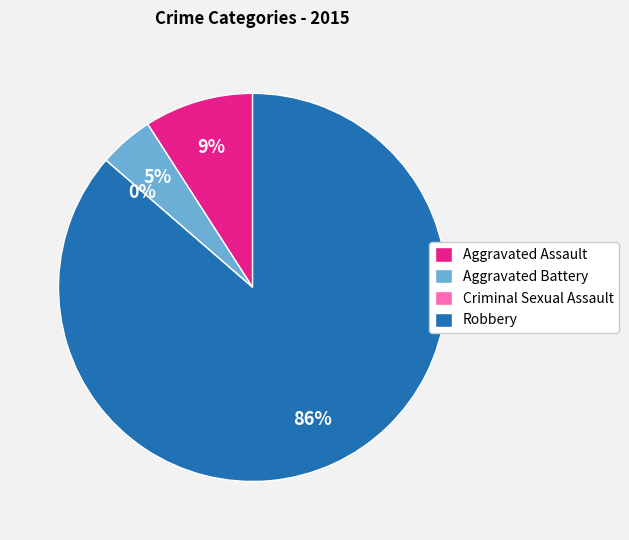

Which slice is the smallest?

Criminal Sexual Assault